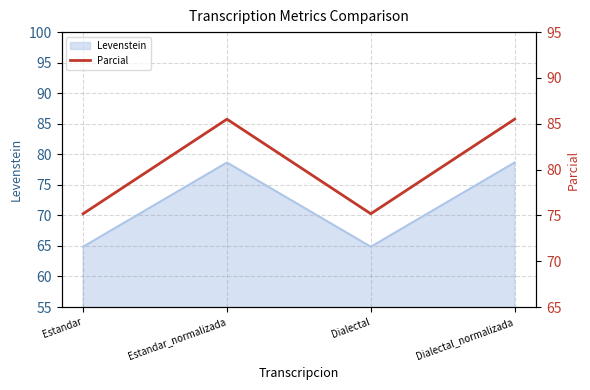

What is the sum of all values?

321.3